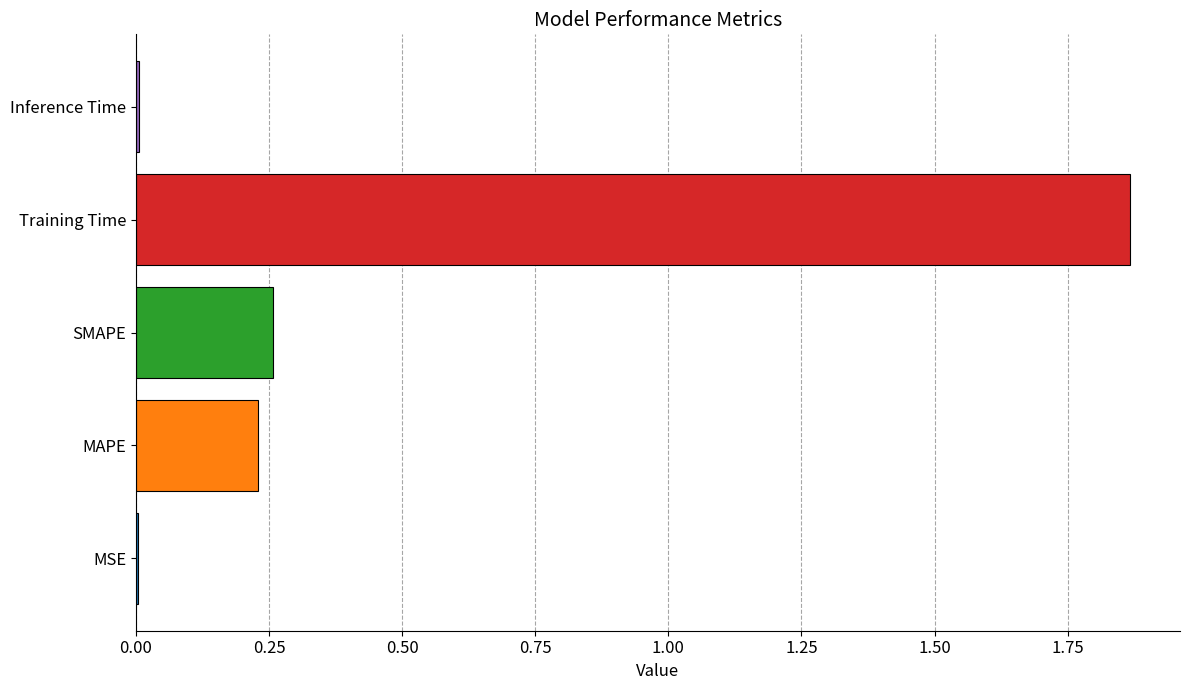

The chart shows a value of 0.0 at Inference Time. True or false?

True